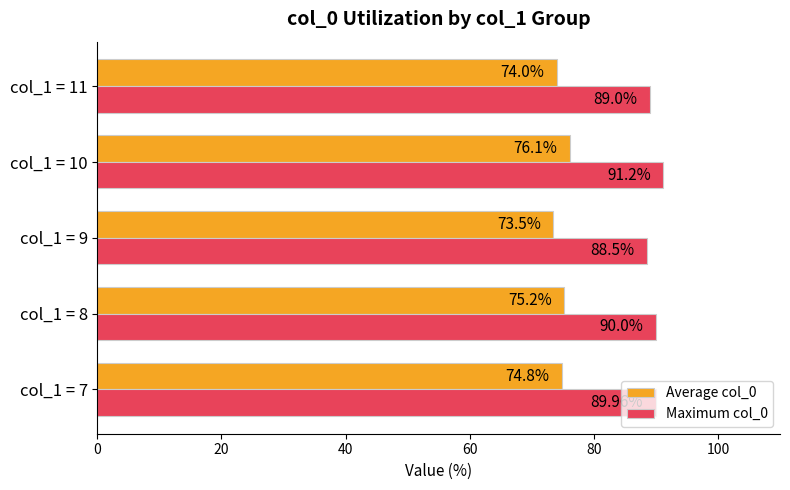

At which category is the sum across all series the highest?

col_1 = 10